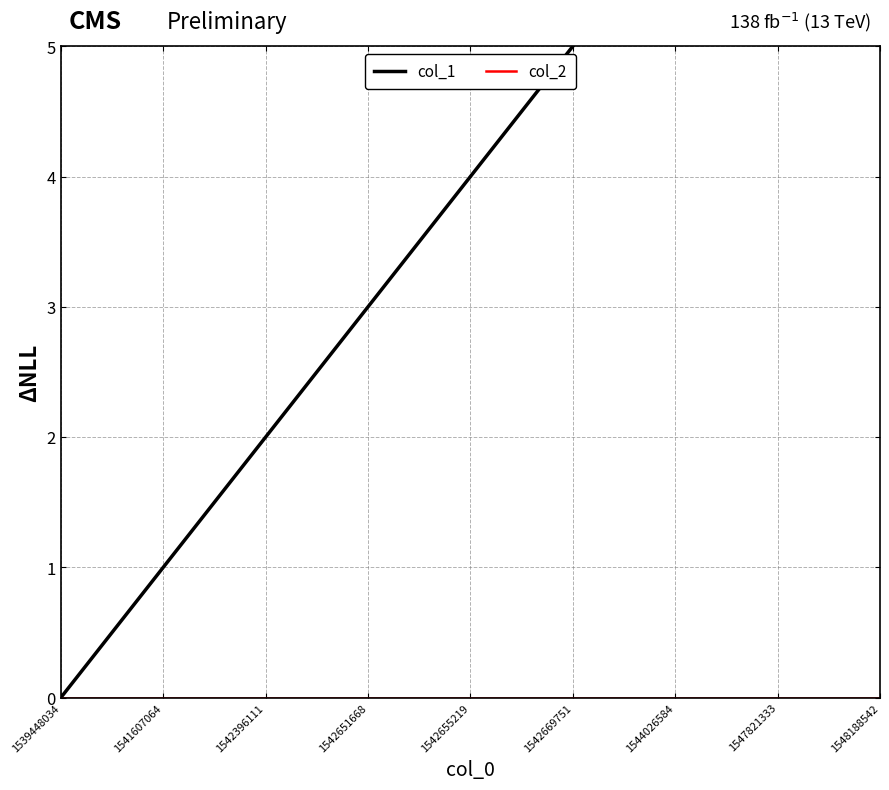

Reading right to left, what are all the values shown in this chart?

col_1: 6	7	6	5	4	3	2	1	0
col_2: 0	0	0	0	0	0	0	0	0